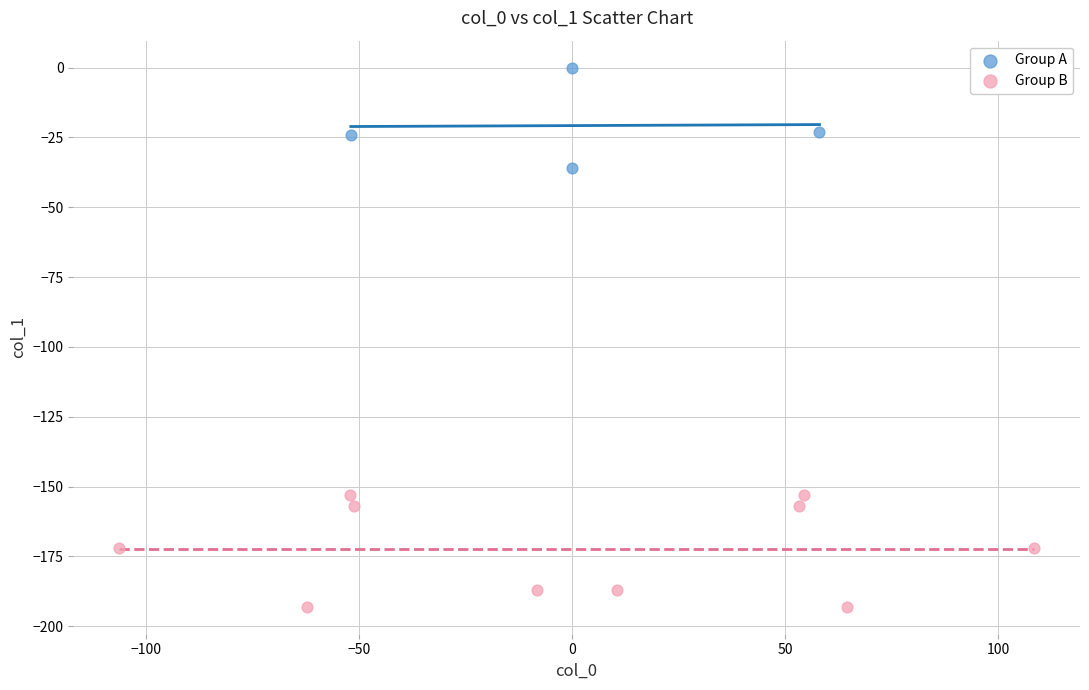

Which series has the largest Y range (max minus min)?

Group B